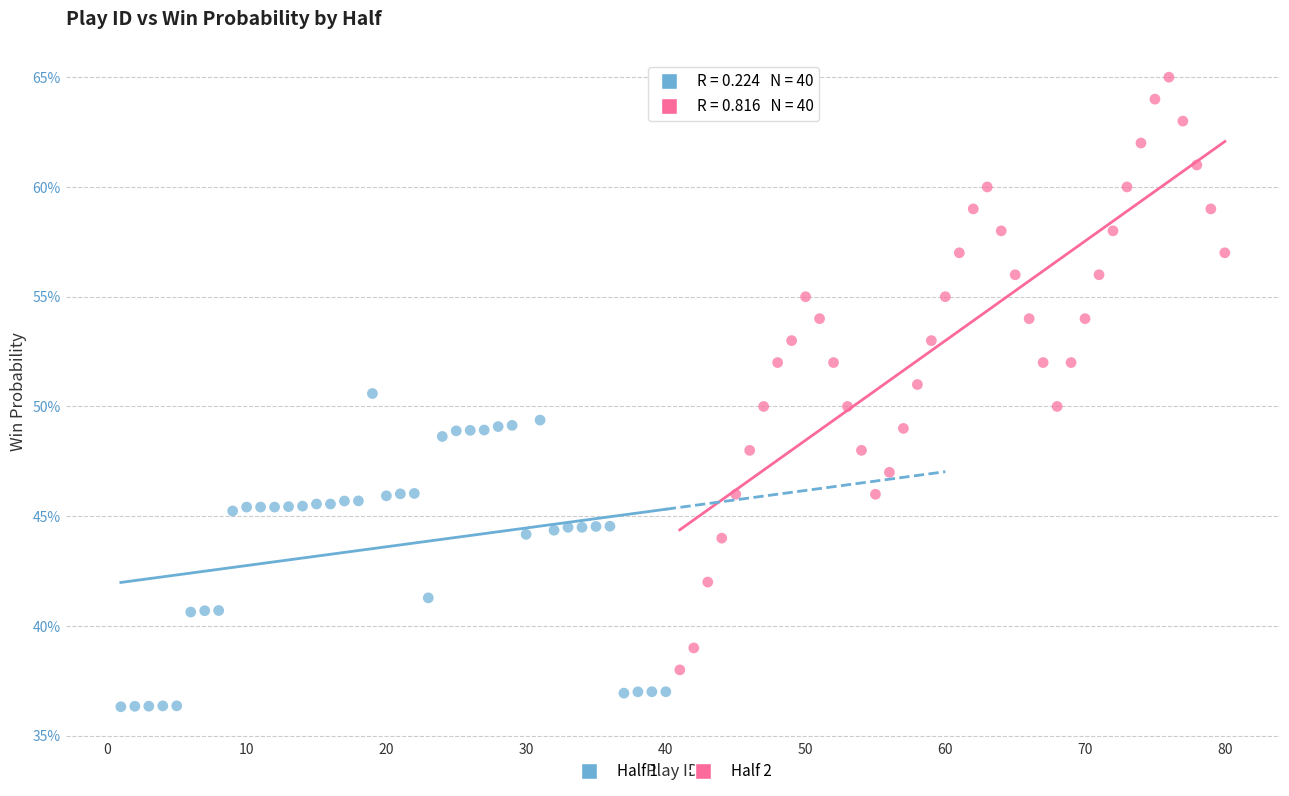

Which series contains the highest Y value?

Half 2